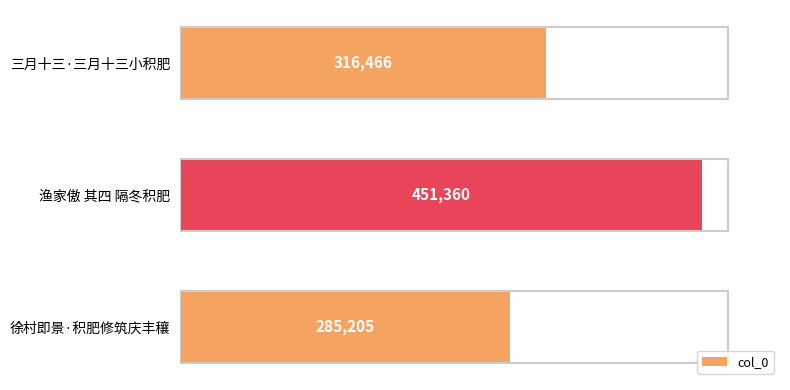

Approximately how many times larger is the value at 三月十三·三月十三小积肥 compared to 徐村即景·积肥修筑庆丰穰?

1.1